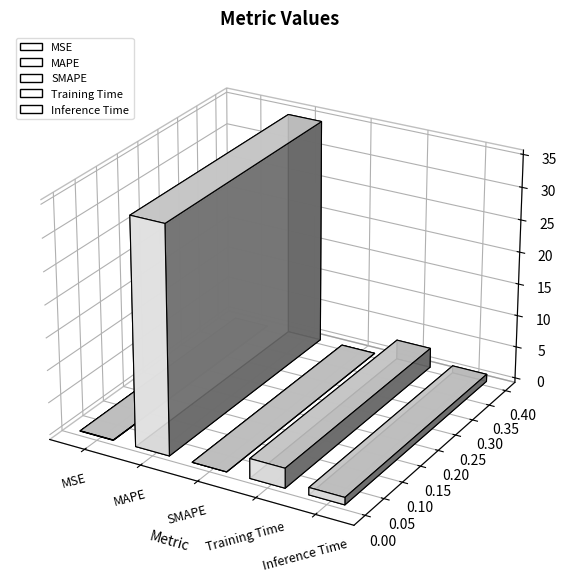

Reading left to right, list all the values displayed in this chart.

MSE=0.1	MAPE=34.9	SMAPE=0.0	Training Time=3.1	Inference Time=1.1